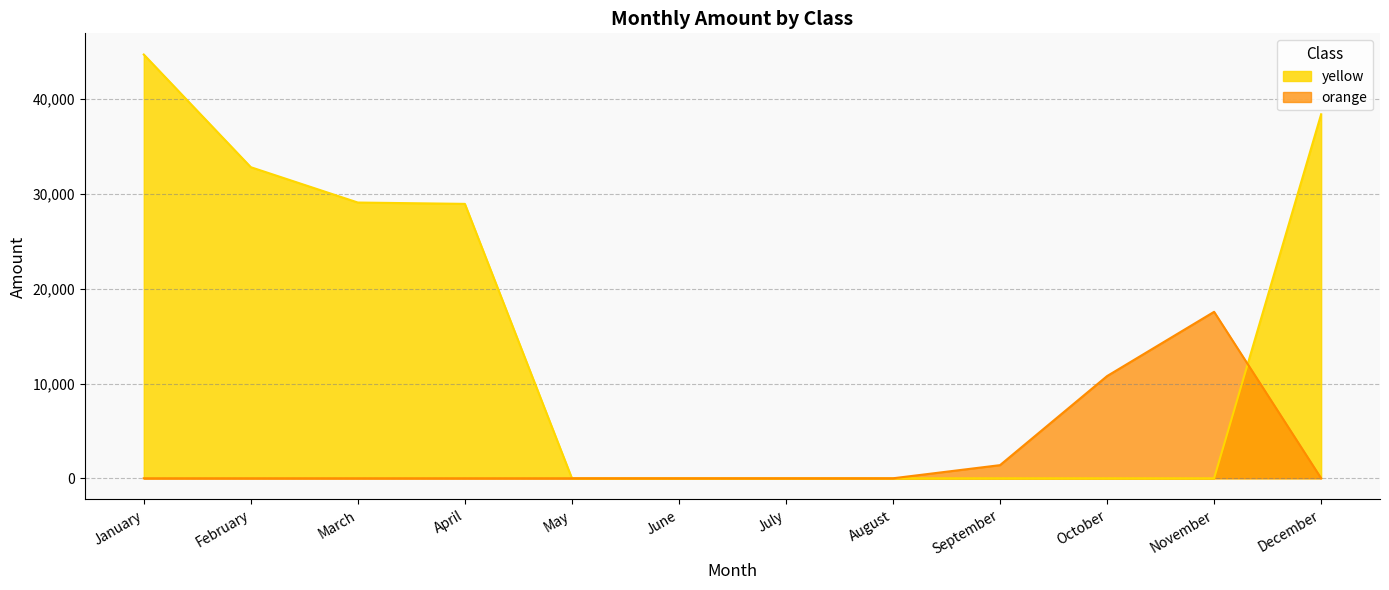

The value at October is 15706. True or false?

False